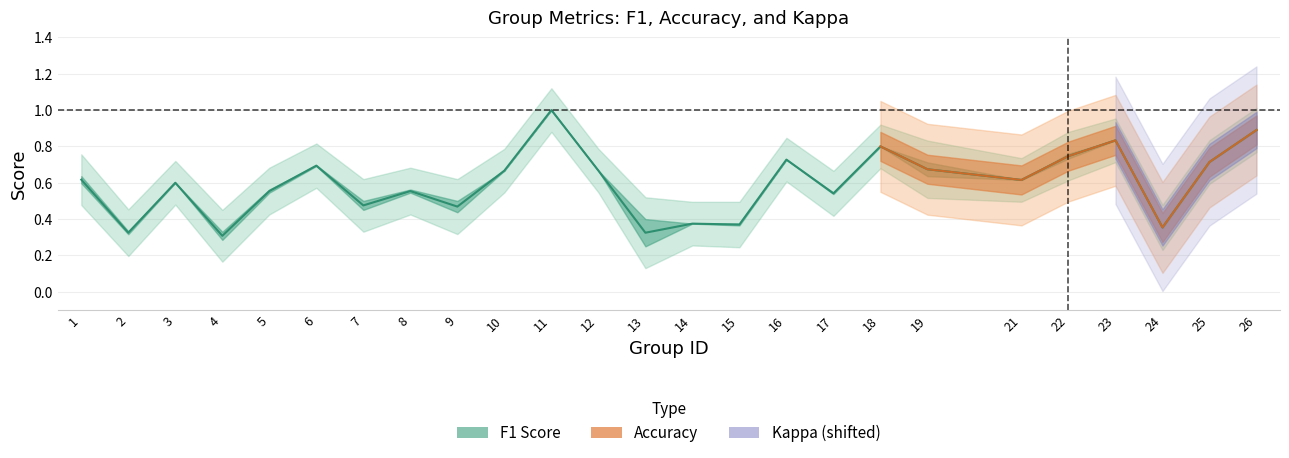

Which series has the largest total across all categories?

f1